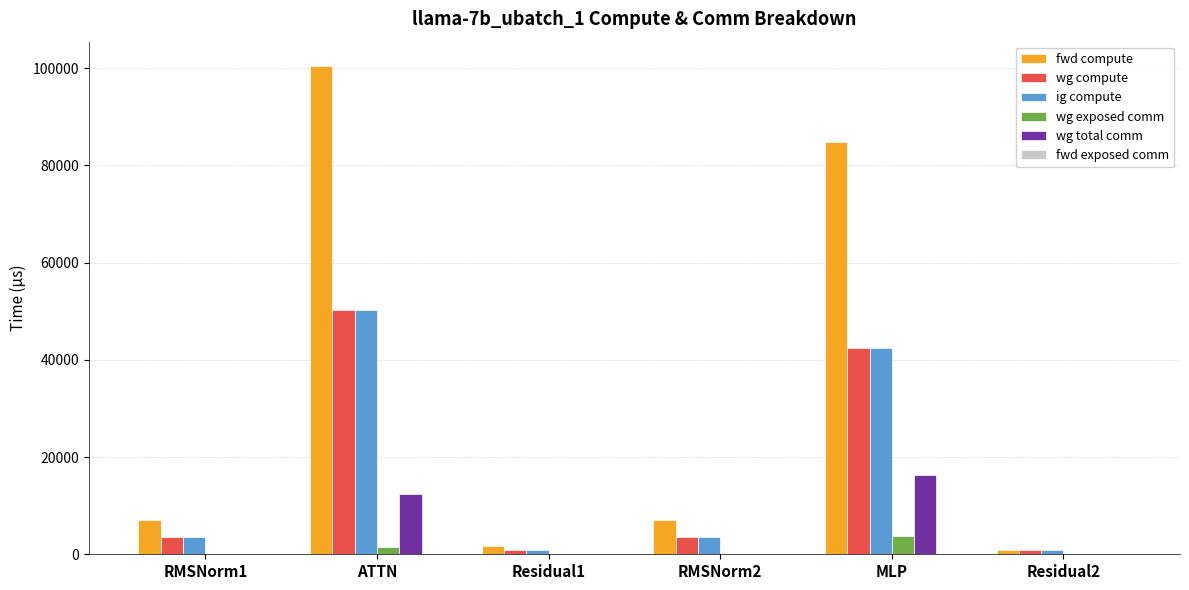

Reading left to right, extract all data points from this chart.

fwd compute: RMSNorm1=6984.5	ATTN=100397.9	Residual1=1617.1	RMSNorm2=6984.5	MLP=84777.3	Residual2=808.5
wg compute: RMSNorm1=3492.2	ATTN=50198.9	Residual1=808.5	RMSNorm2=3492.2	MLP=42388.7	Residual2=808.5
ig compute: RMSNorm1=3492.2	ATTN=50198.9	Residual1=808.5	RMSNorm2=3492.2	MLP=42388.7	Residual2=808.5
wg exposed comm: RMSNorm1=0.0	ATTN=1500.1	Residual1=0.0	RMSNorm2=0.0	MLP=3695.8	Residual2=0.0
wg total comm: RMSNorm1=0.0	ATTN=12474.7	Residual1=0.0	RMSNorm2=0.0	MLP=16404.2	Residual2=0.0